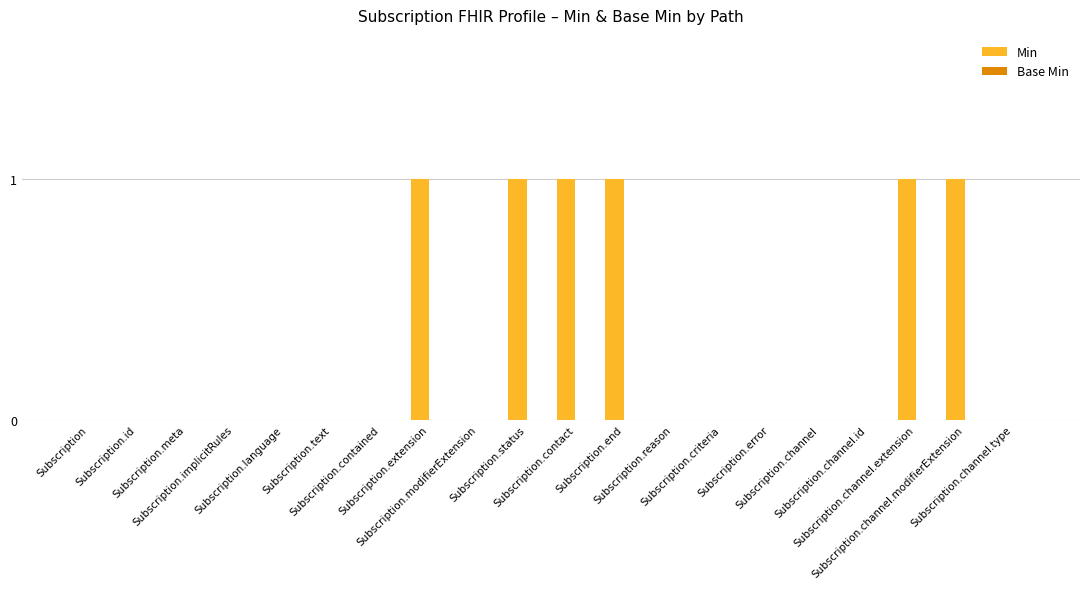

What is the sum of all values?

6